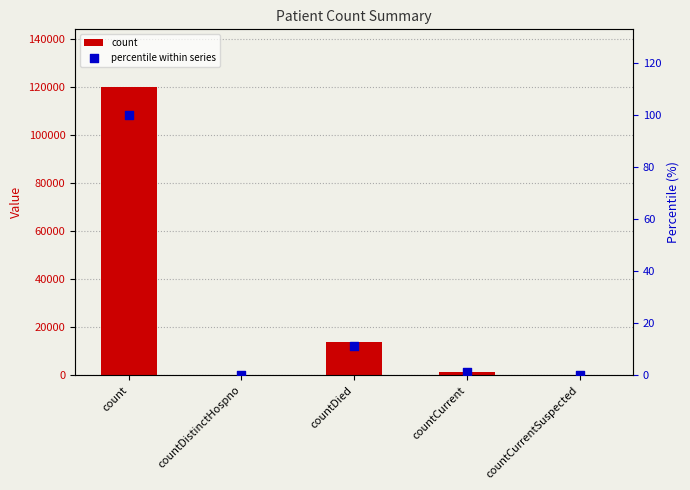

Which series has the widest spread of Y values?

count